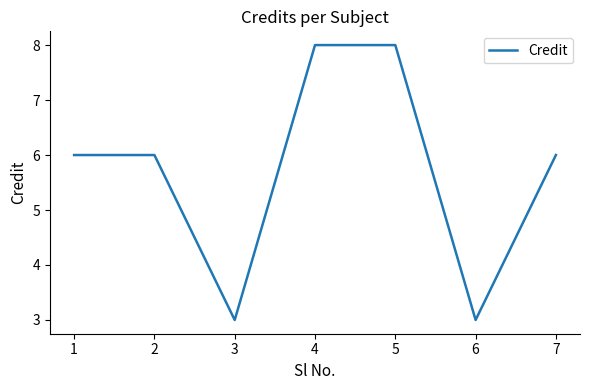

What is the difference between the maximum and minimum values?

5